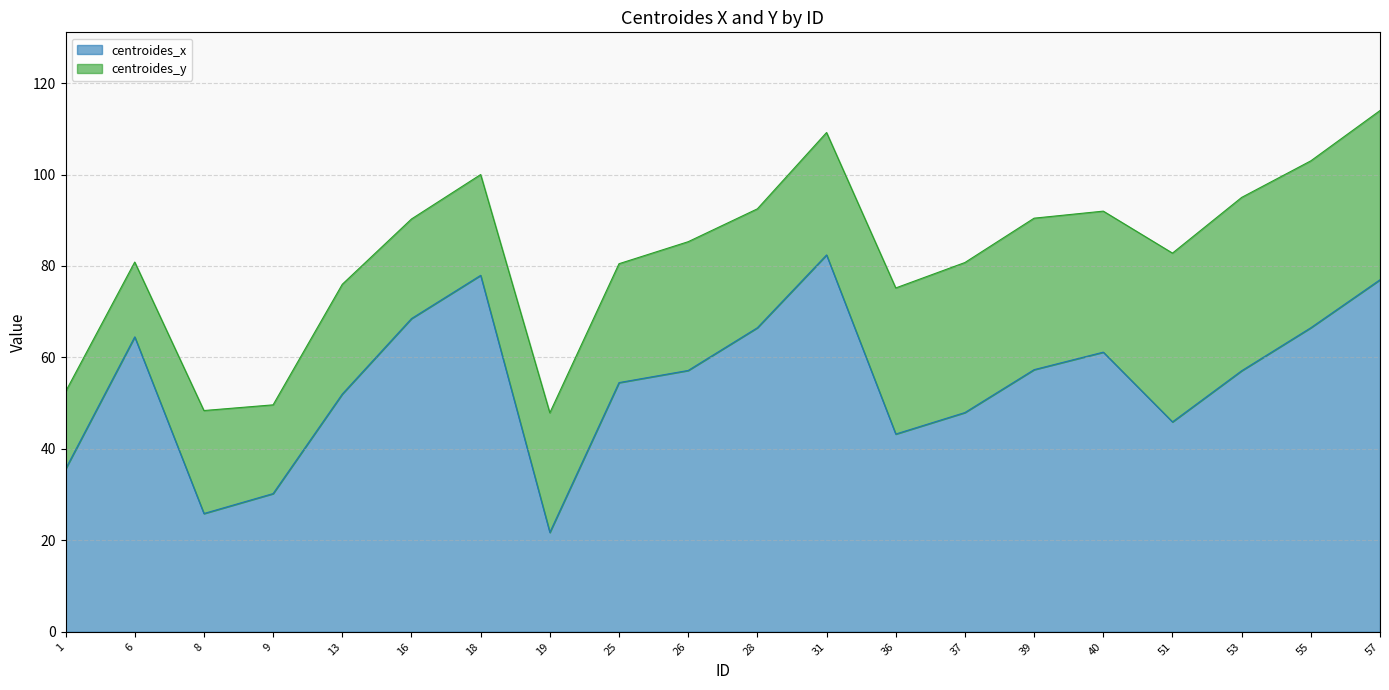

What is the value of the 4th point from the left?

30.2